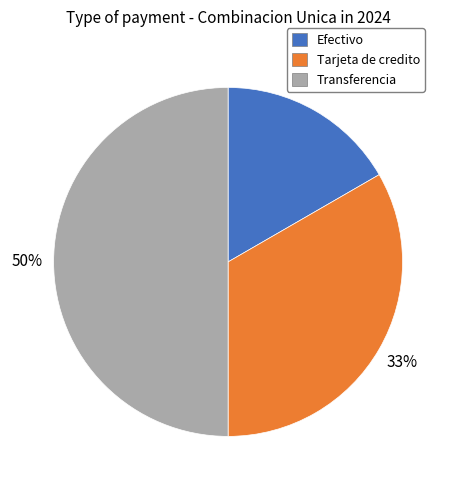

Rank the categories by value from highest to lowest.

Transferencia, Tarjeta de credito, Efectivo